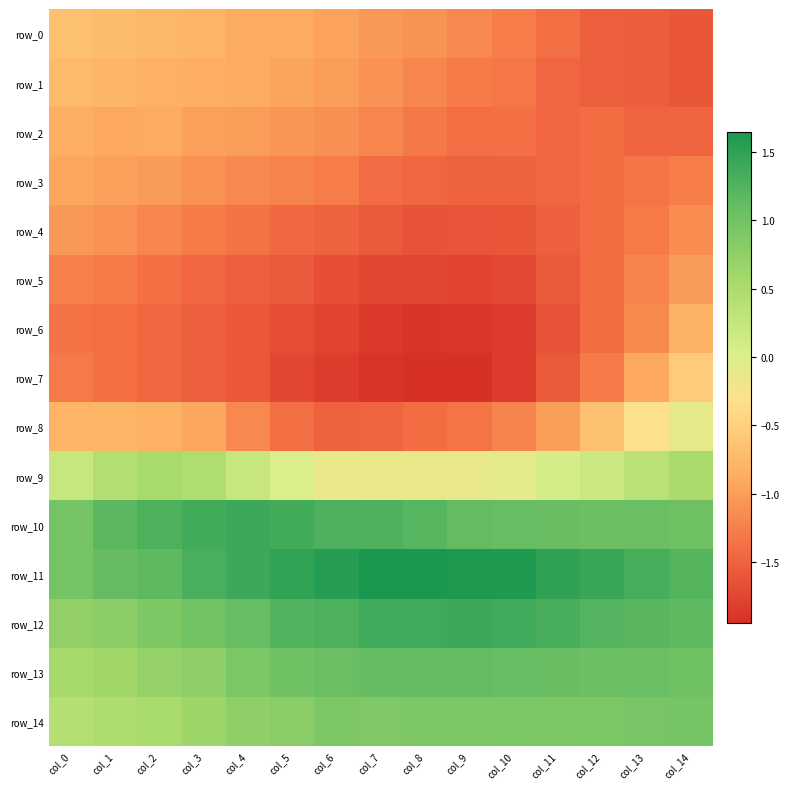

What is the average value of the row_6 series?

-1.5